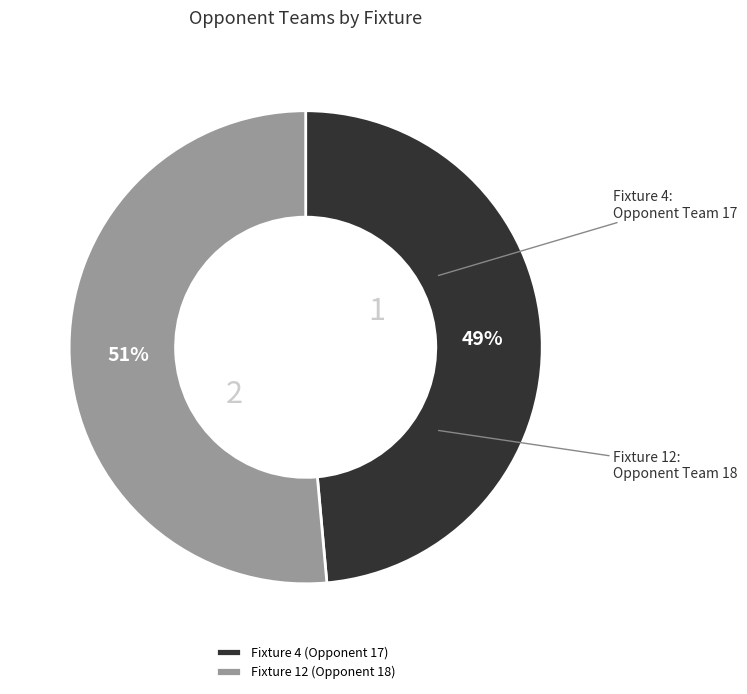

The Fixture 12 (Opponent 18) slice represents 51% of the pie. True or false?

True